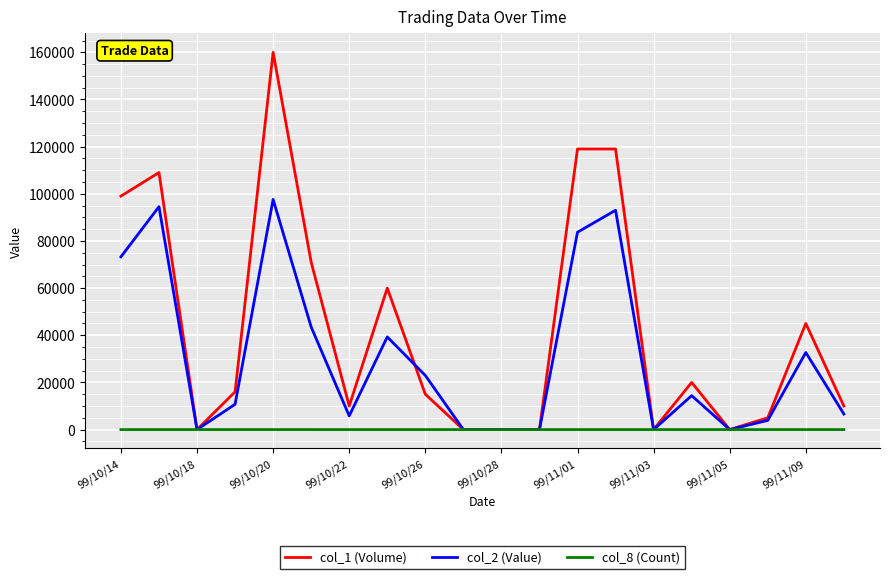

Rank the series by their maximum value, from highest to lowest.

col_1 (Volume), col_2 (Value), col_8 (Count)